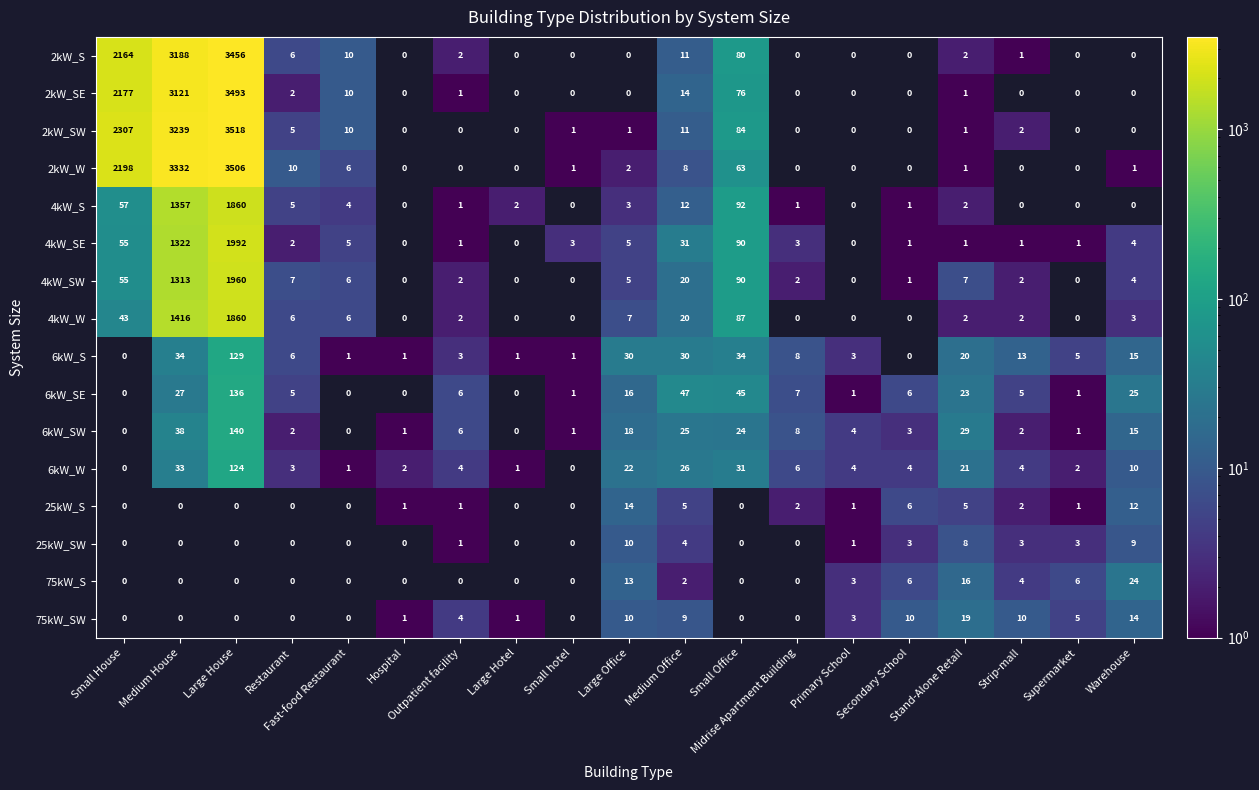

What is the total value across all series at Stand-Alone Retail?

158